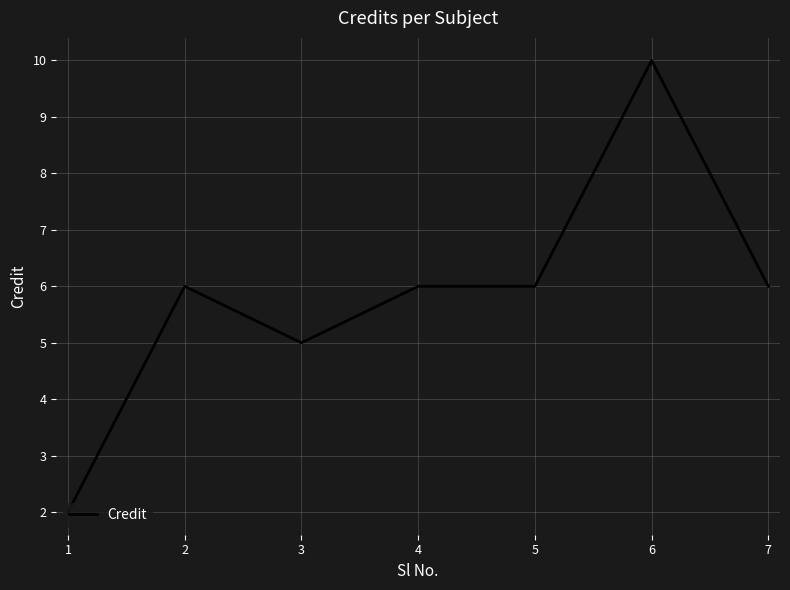

Which has a higher value, 3 or 4?

4